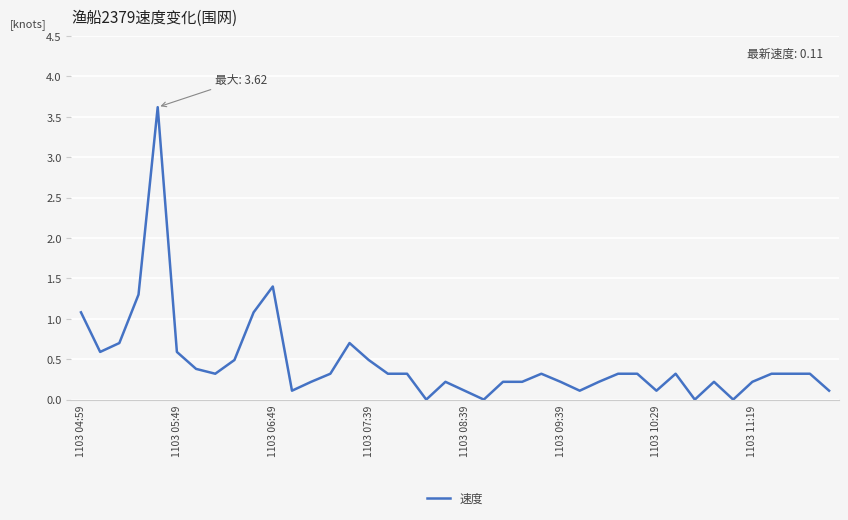

How many distinct data groups are displayed?

1